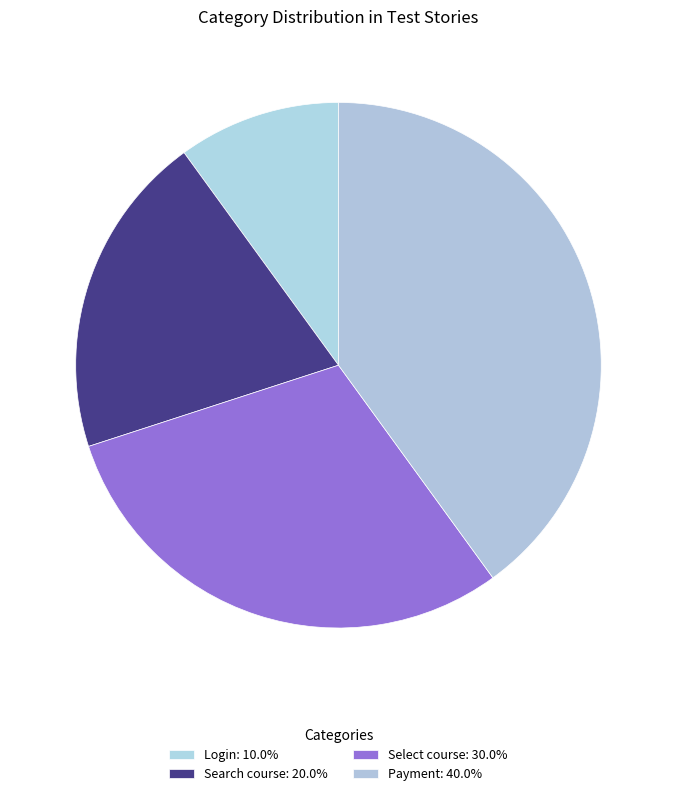

Rank the categories by value from lowest to highest.

Login, Search course, Select course, Payment